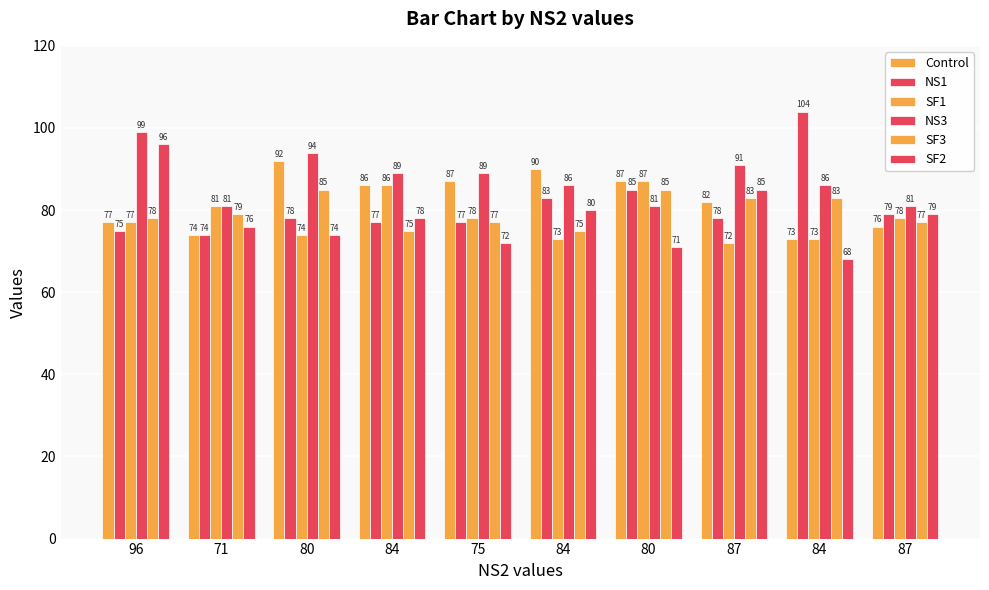

What is the spread (max minus min) of values at 87?

19